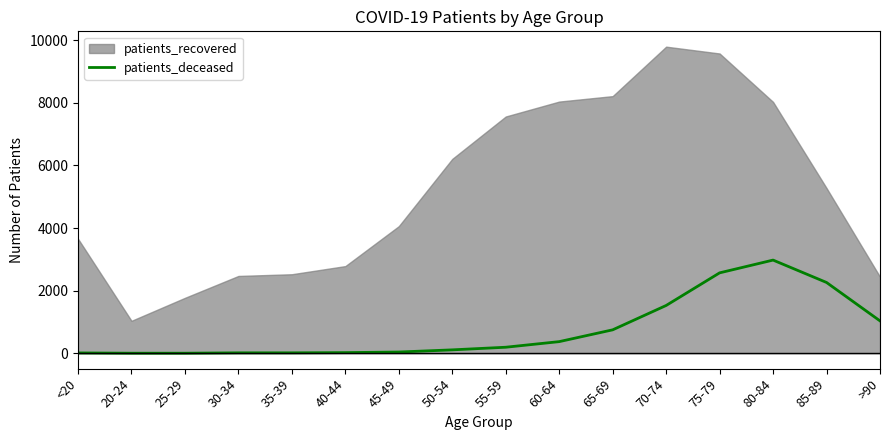

Does the chart have visible grid lines?

No